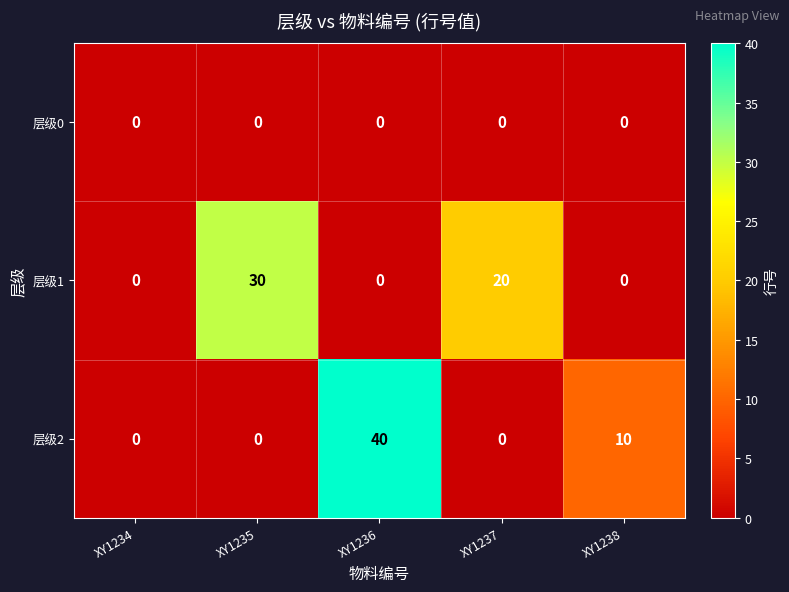

At how many categories does at least one series exceed 22?

2